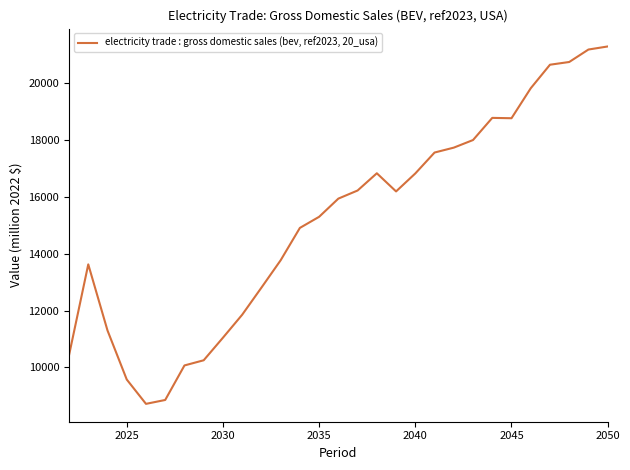

What is the maximum value shown in the chart?

21280.4